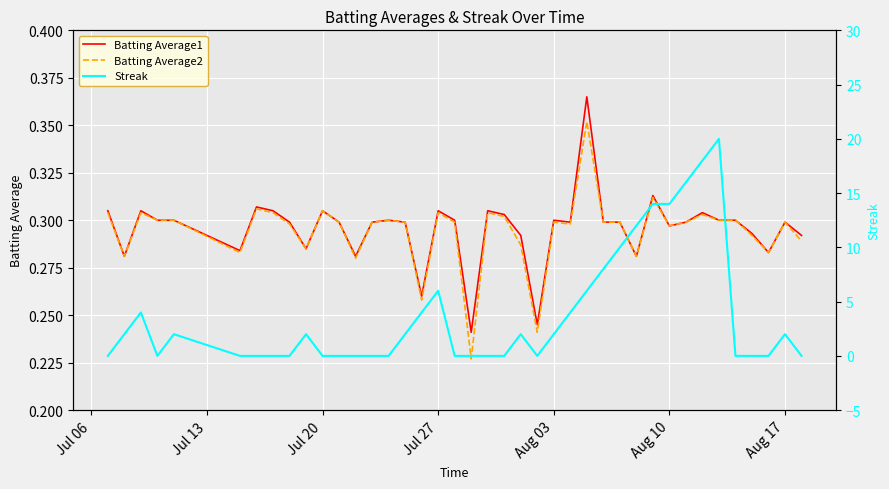

True or false: Streak has more than 0 points higher than both neighbors.

True